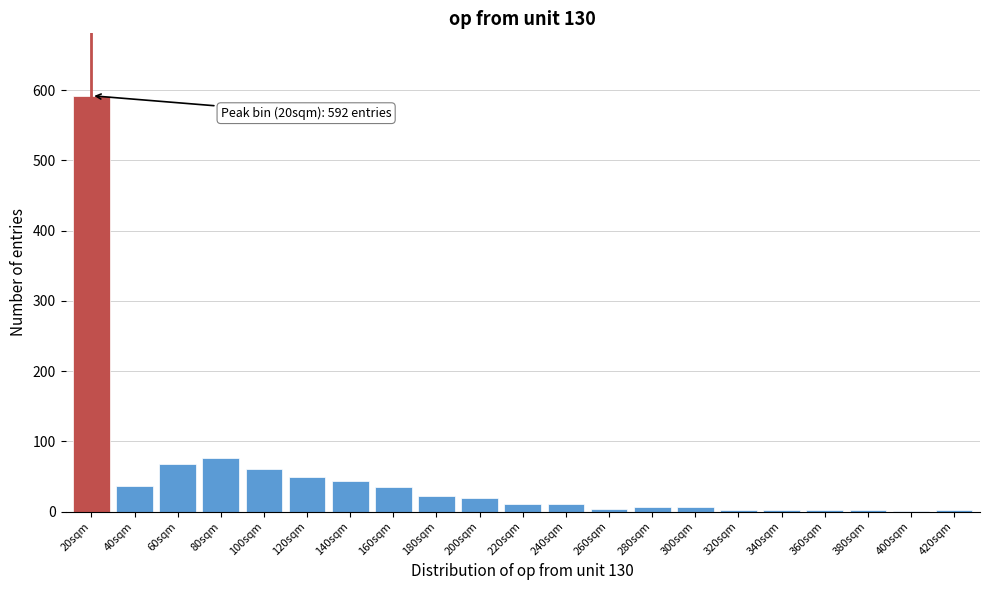

The chart shows a value of 2 at 320sqm. True or false?

True